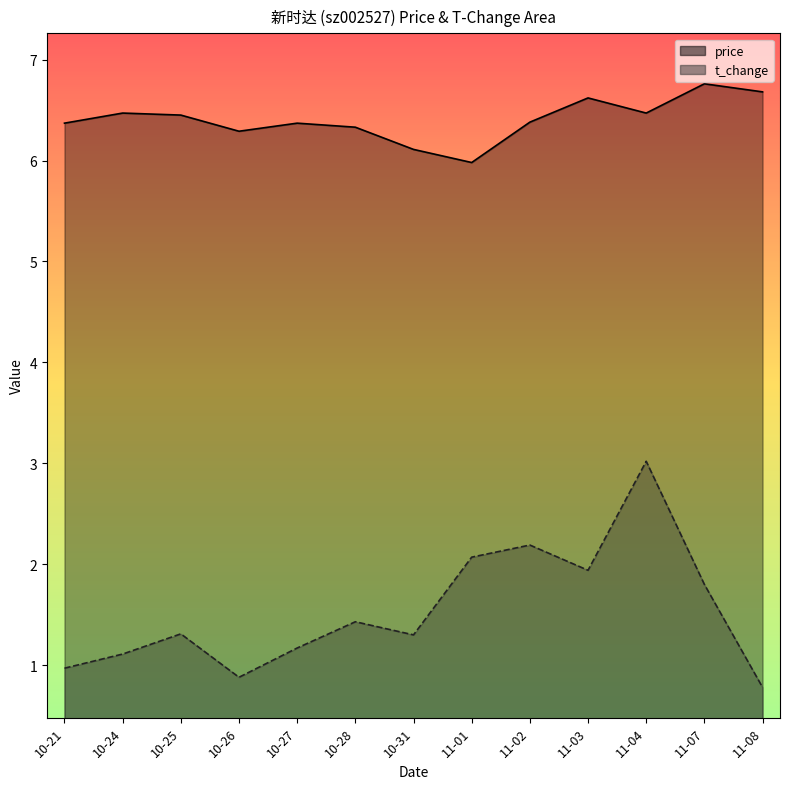

Which series has the largest range (max minus min)?

t_change